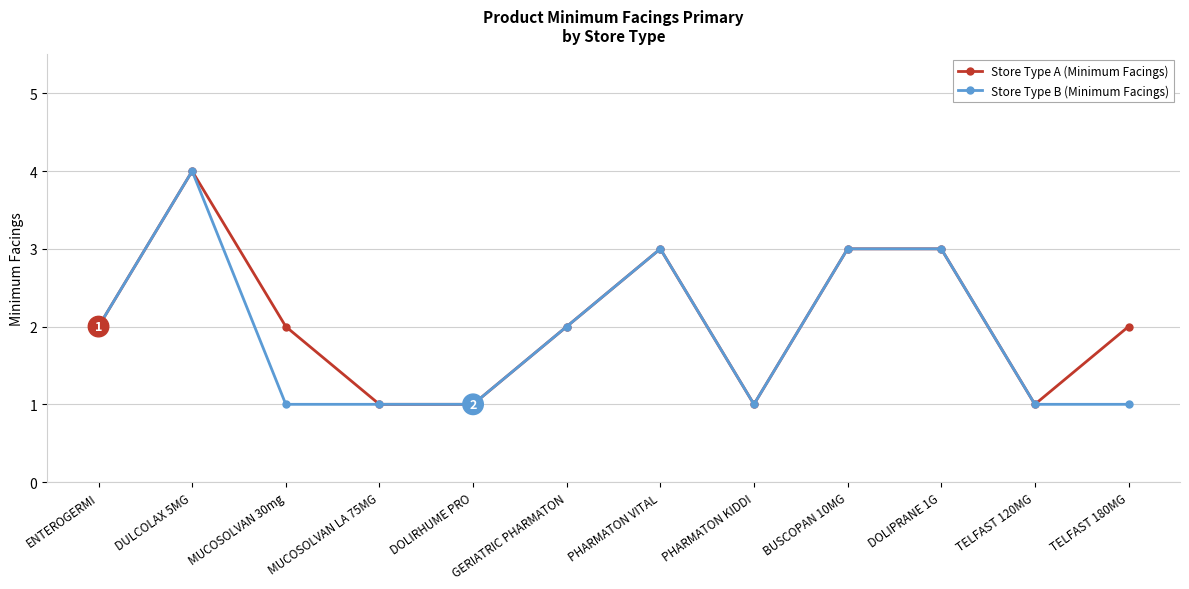

What is the label of the 2nd point from the right?

TELFAST 120MG